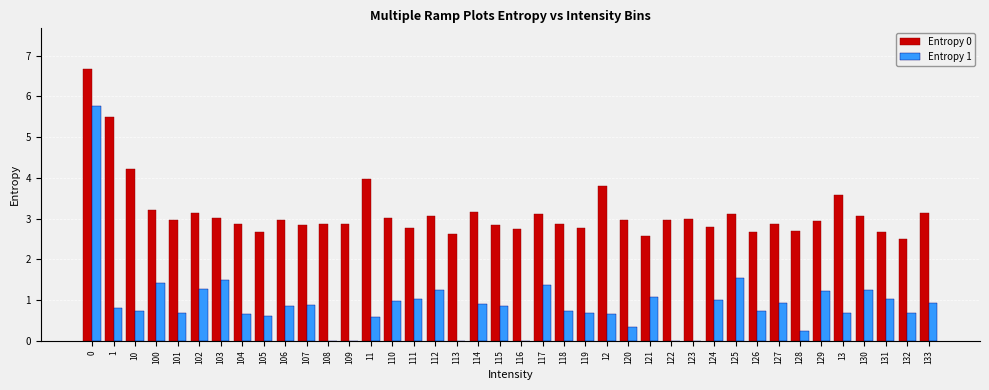

What is the sum of all Entropy 1 values?

35.9